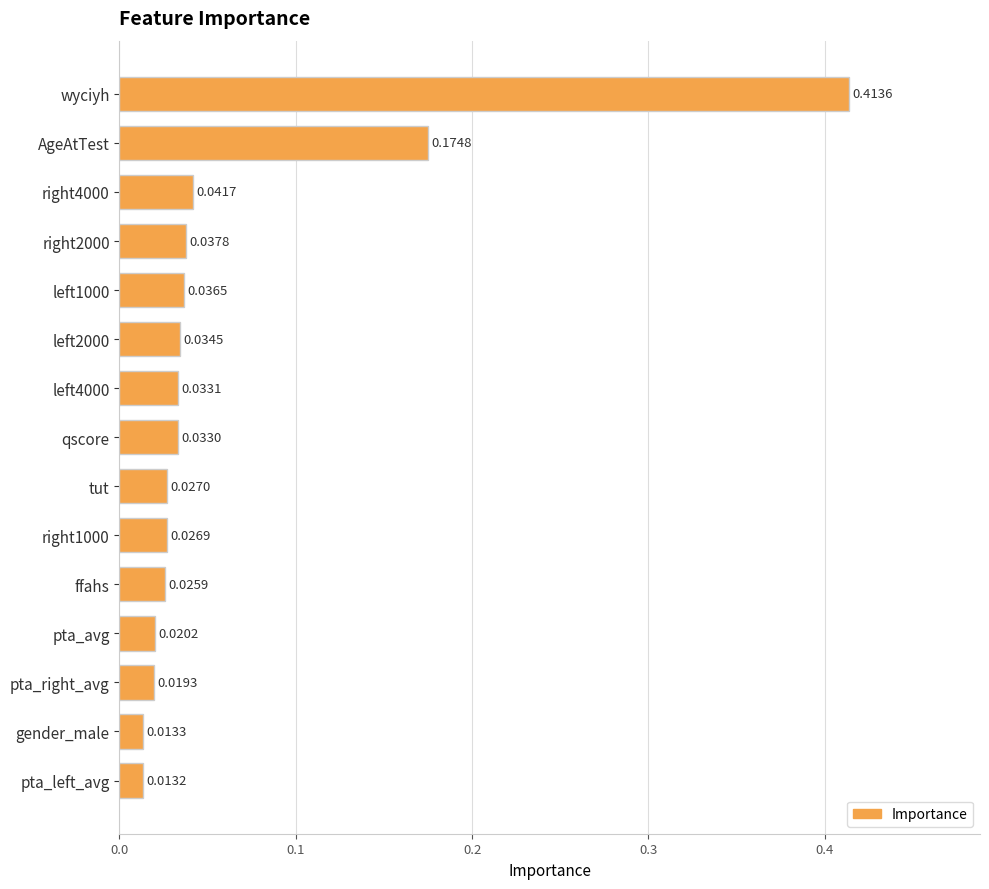

What is the label of the 14th bar from the bottom?

AgeAtTest